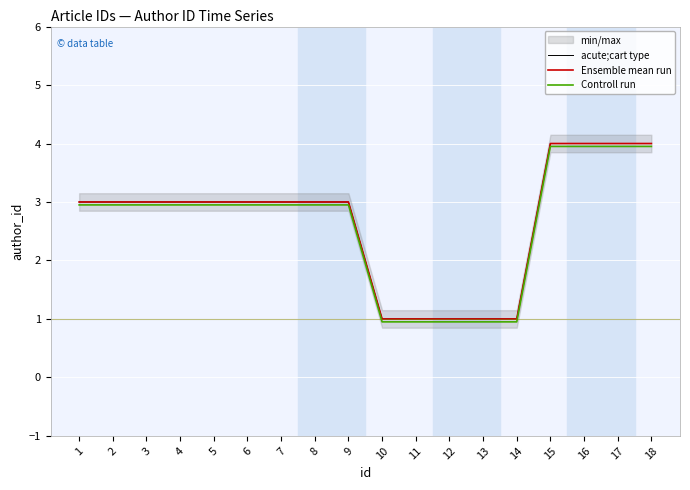

What value does the acute;cart type series have at 7?

3.0